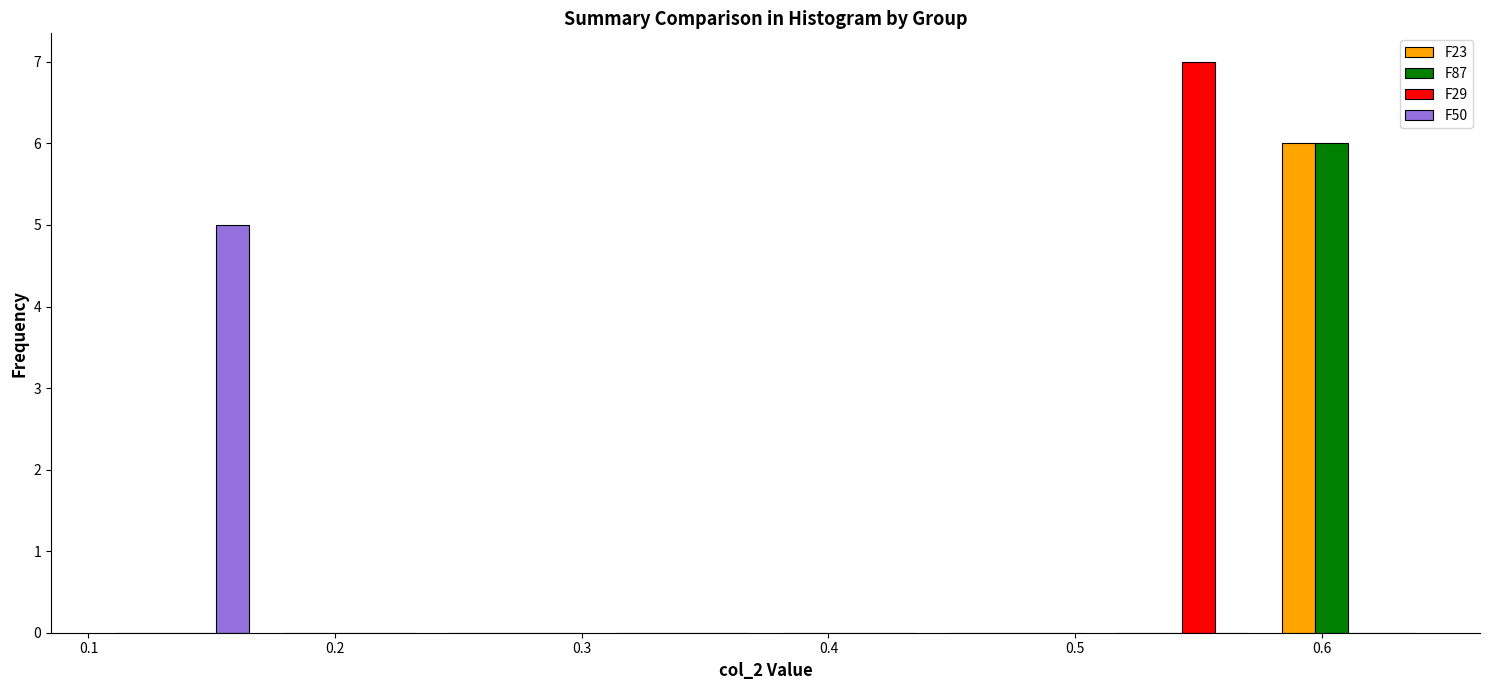

Reading left to right, transcribe this chart: for each range on the x-axis, give the height of each series' bar. Neither the bar edges nor the heights are printed on the chart, so give them approximately, as read against the axes.

0.10 to 0.17: F23=0	F87=0	F29=0	F50=5
0.17 to 0.24: F23=0	F87=0	F29=0	F50=0
0.24 to 0.31: F23=0	F87=0	F29=0	F50=0
0.31 to 0.37: F23=0	F87=0	F29=0	F50=0
0.37 to 0.44: F23=0	F87=0	F29=0	F50=0
0.44 to 0.51: F23=0	F87=0	F29=0	F50=0
0.51 to 0.58: F23=0	F87=0	F29=7	F50=0
0.58 to 0.64: F23=6	F87=6	F29=0	F50=0